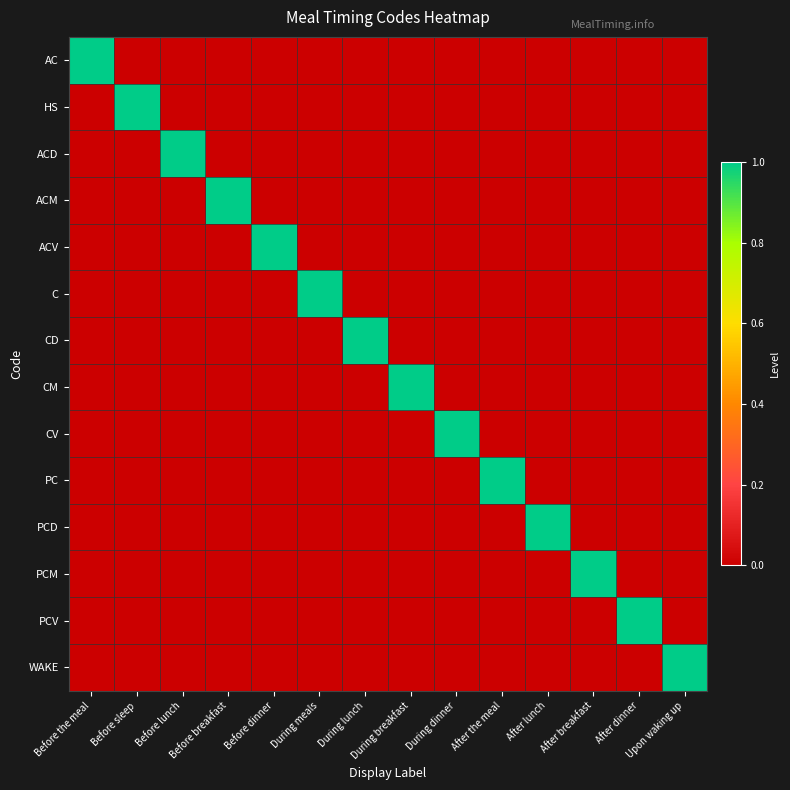

Which series has the largest range (max minus min)?

AC